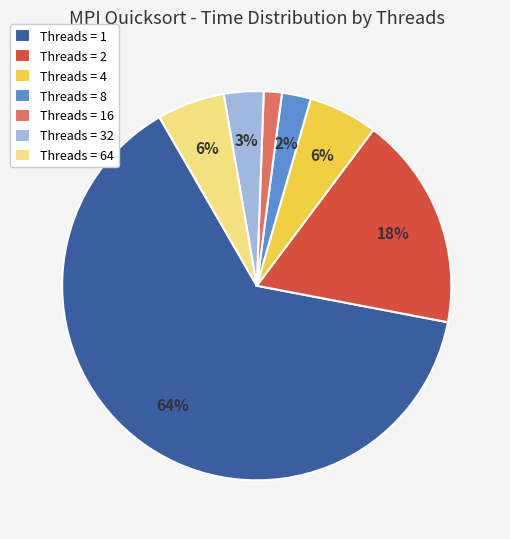

To the nearest percent, what percentage of the pie is Threads = 16?

2%